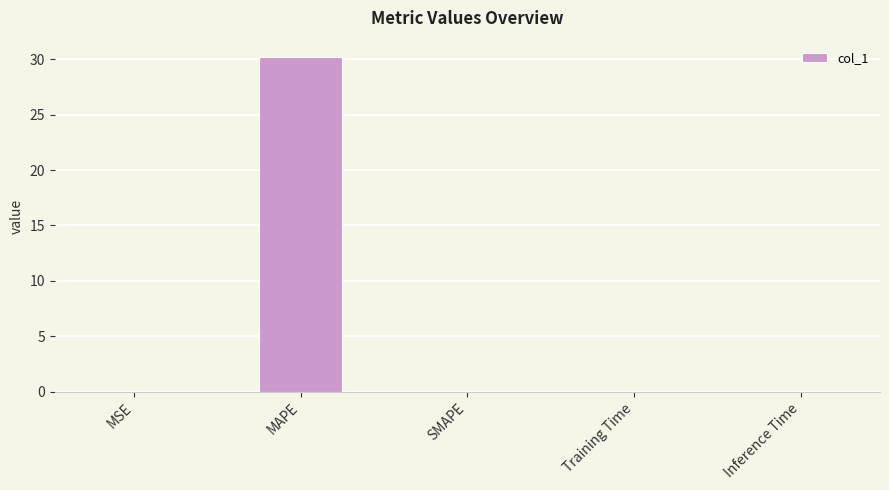

Between Training Time and MAPE, which is larger?

MAPE